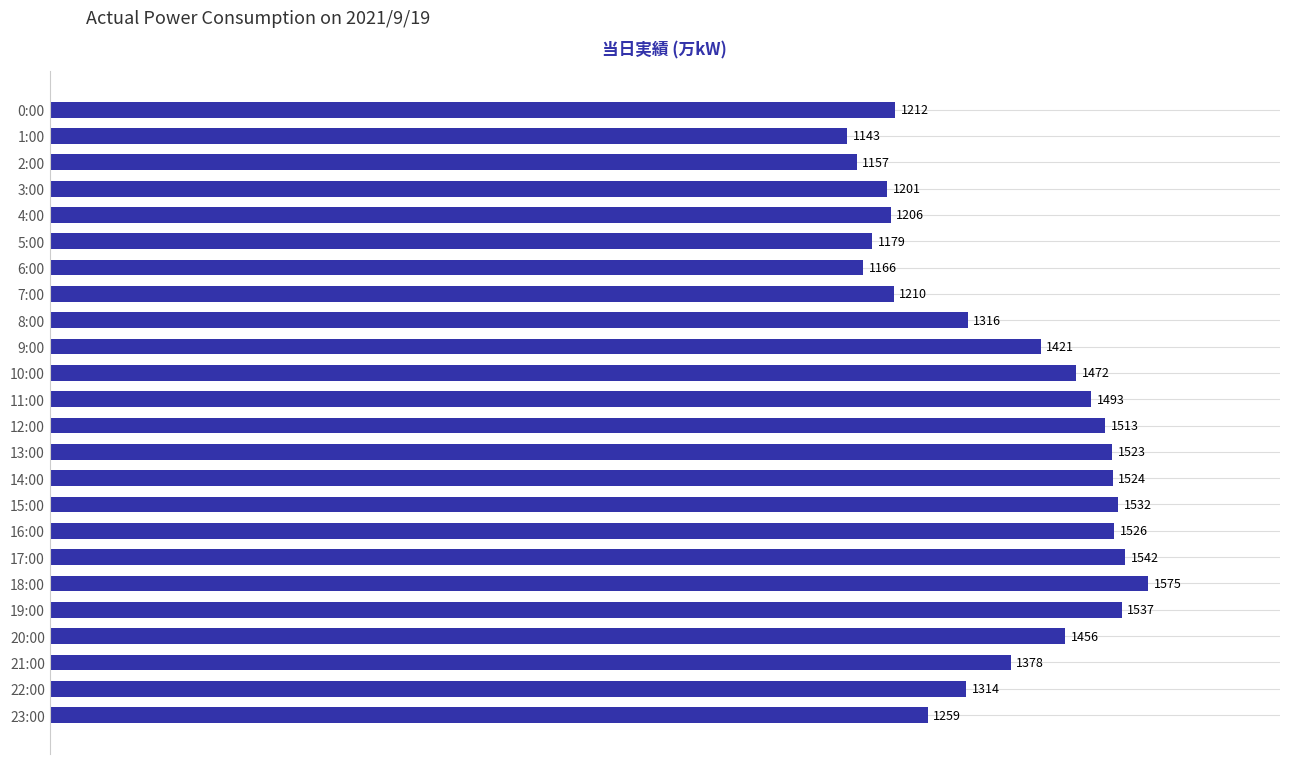

Reading top to bottom, extract all data points from this chart.

1212	1143	1157	1201	1206	1179	1166	1210	1316	1421	1472	1493	1513	1523	1524	1532	1526	1542	1575	1537	1456	1378	1314	1259